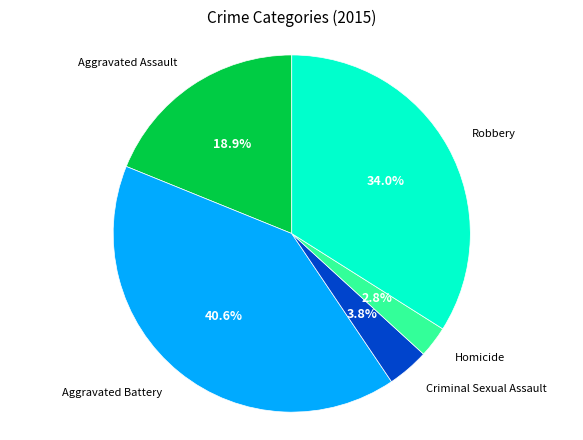

To the nearest percent, what is the average slice percentage?

20%